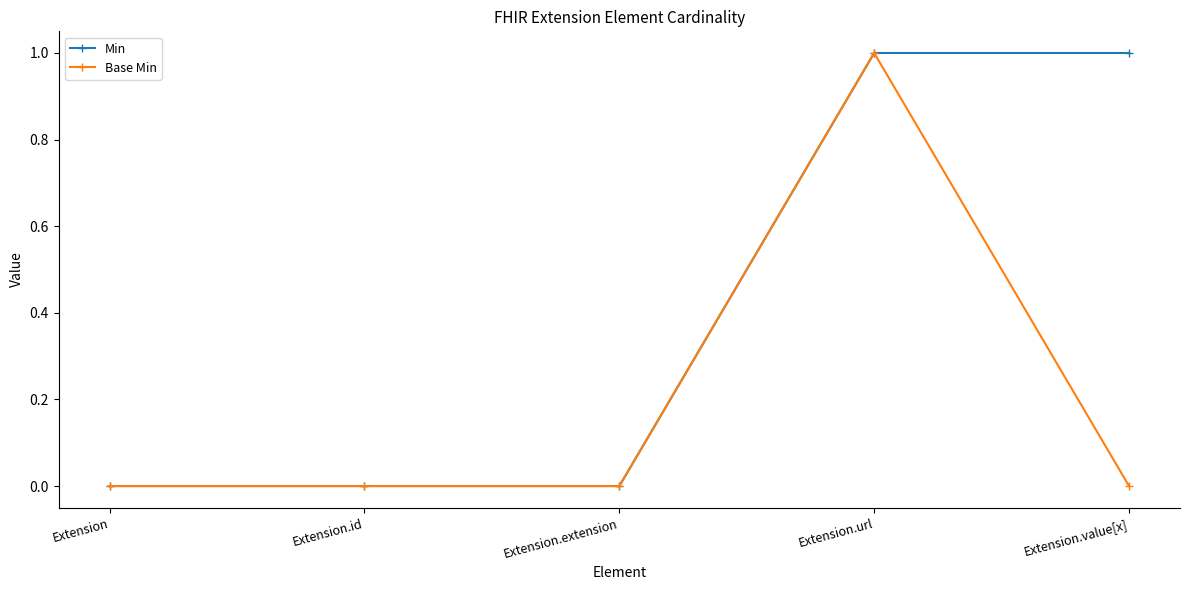

How many lines are shown in the chart?

2